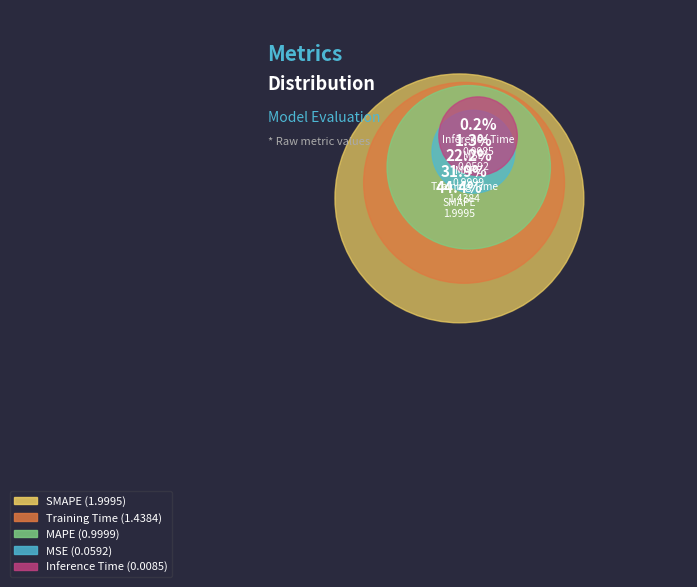

Is MSE the majority of the pie?

No